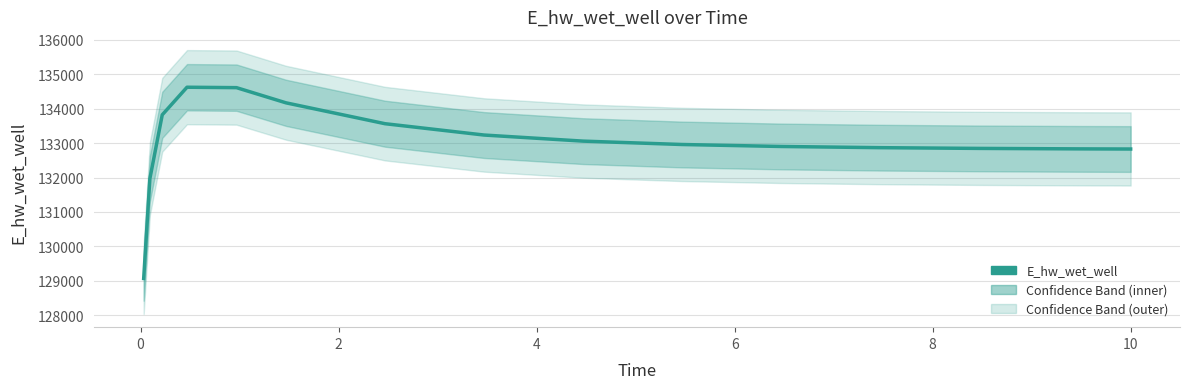

Does the chart display data point markers on the line(s)?

No